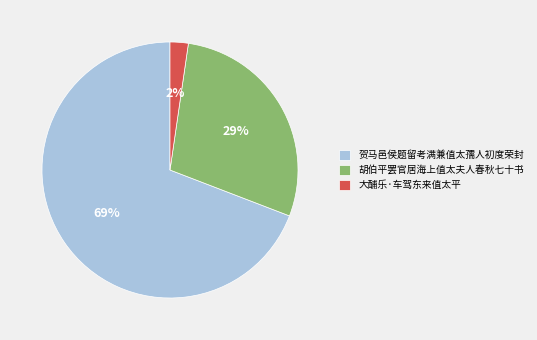

To the nearest percent, what portion does 大酺乐·车驾东来值太平 represent?

2%